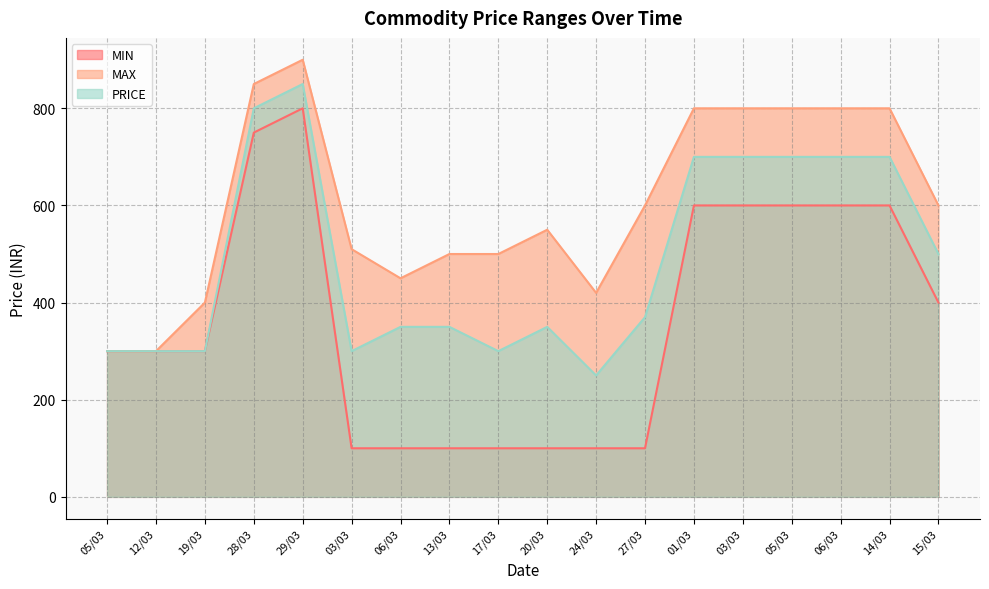

True or false: MAX and PRICE cross at least once.

False